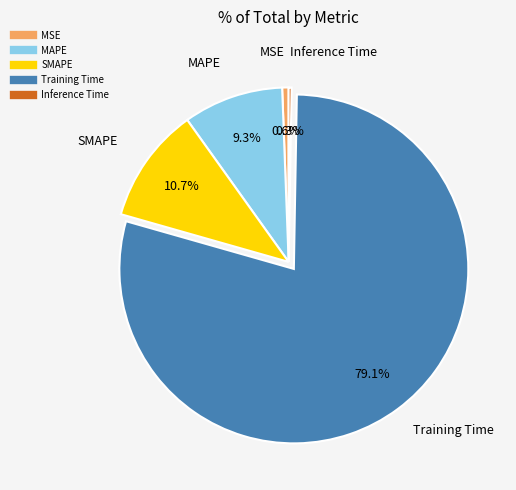

Does MAPE represent more than half of the total?

No